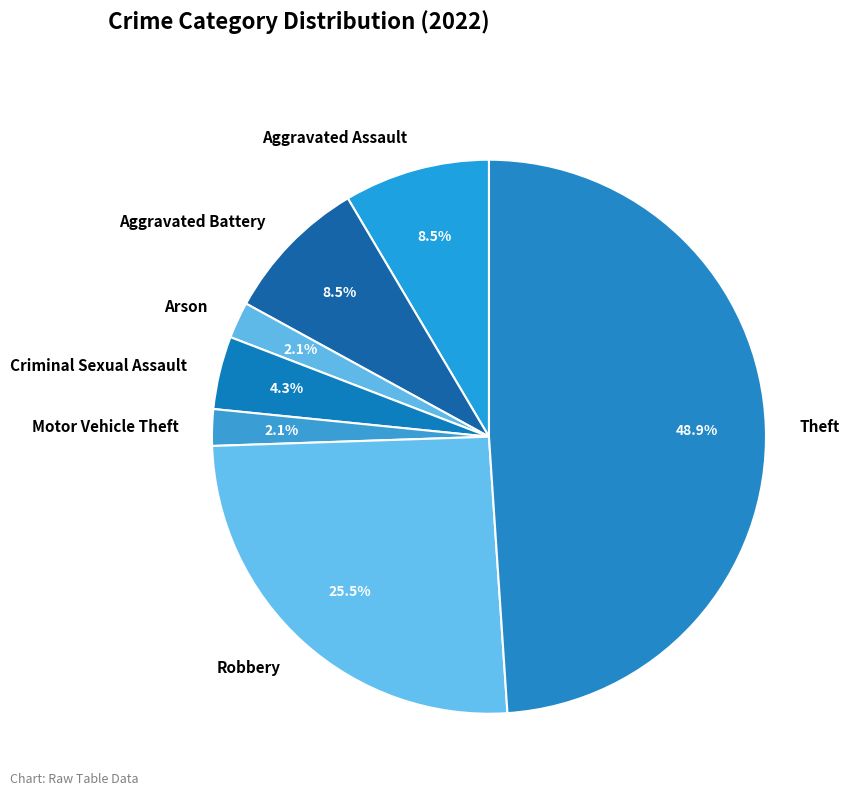

What is the largest slice in the pie chart?

Theft